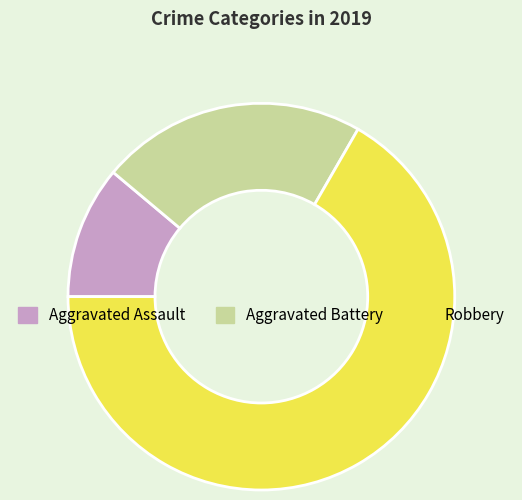

Which slice is the largest?

Robbery